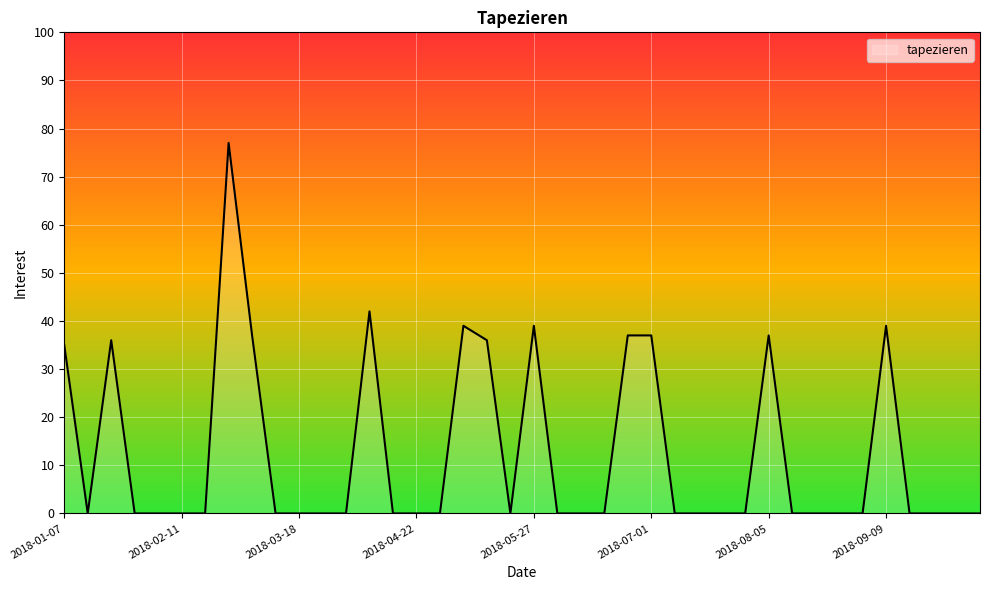

What is the maximum value shown in the chart?

77